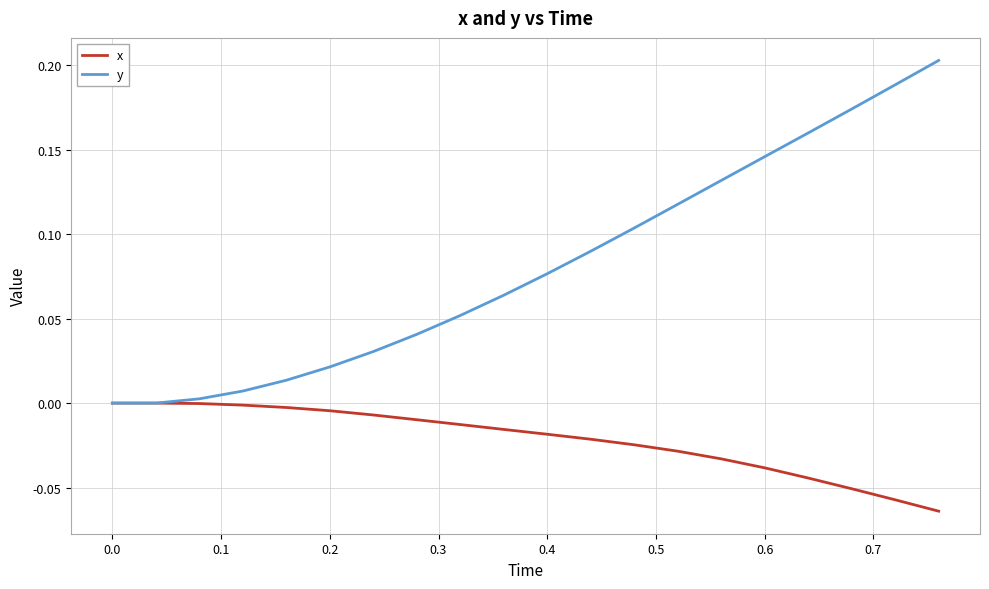

Rank the series by their average value, from lowest to highest.

x, y